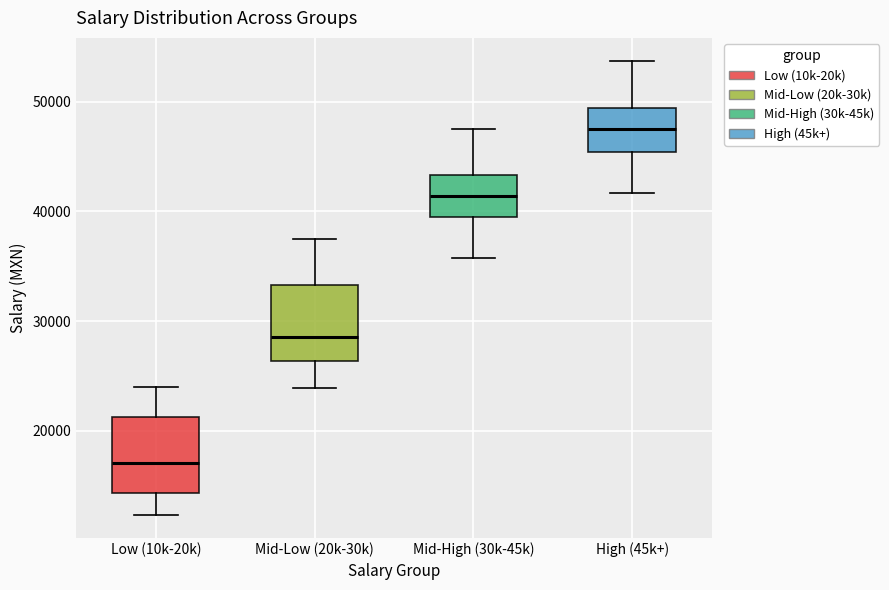

Reading left to right, read every box against the y-axis: the position of its median line, the range the box covers, and the ends of its whiskers. The values are not printed on the chart, so give them approximately, as read against the axis.

Low (10k-20k): median 17000, box 14000 to 21000, whiskers 12000 to 24000
Mid-Low (20k-30k): median 29000, box 26000 to 33000, whiskers 24000 to 38000
Mid-High (30k-45k): median 41000, box 39000 to 43000, whiskers 36000 to 47000
High (45k+): median 48000, box 45000 to 49000, whiskers 42000 to 54000